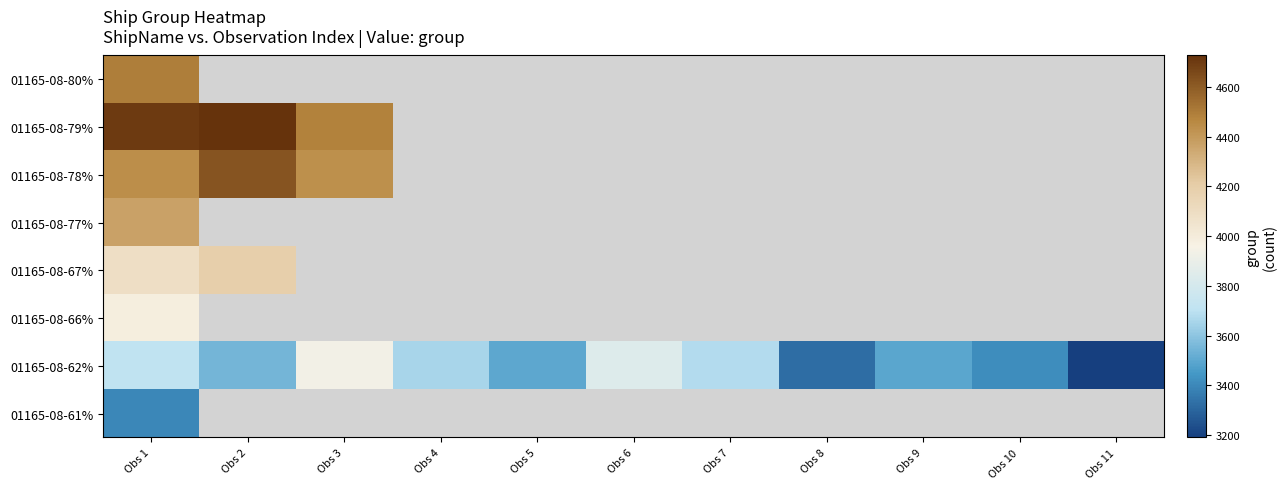

Which series changed the most between Obs 6 and Obs 9?

01165-08-62%